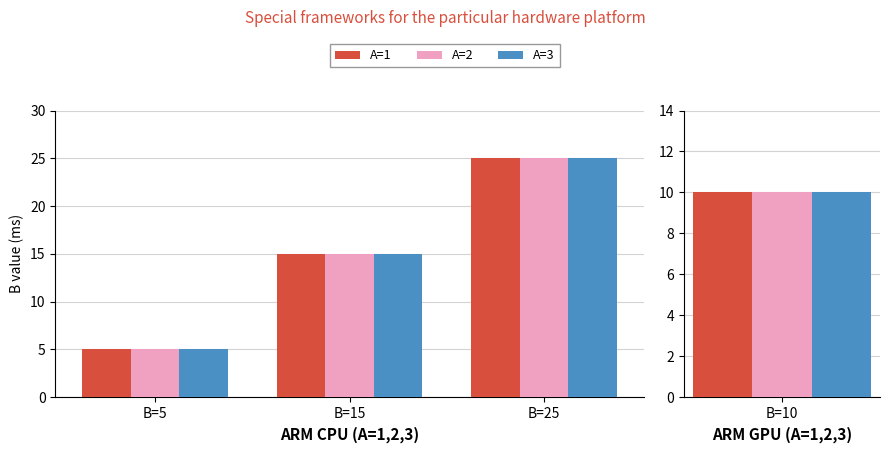

What is the value of the A=1 bar at the 1st from the left?

5